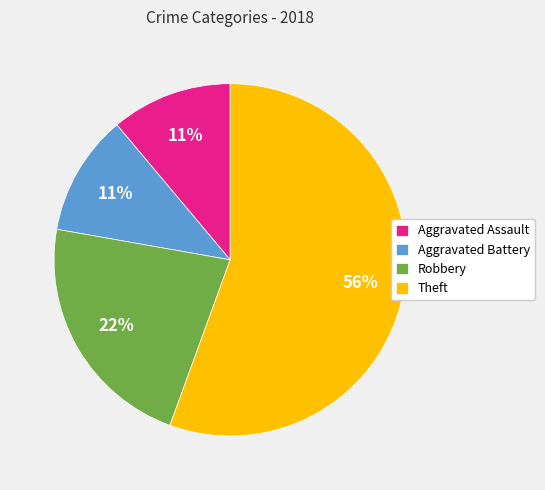

Do Aggravated Assault and Robbery together represent more than half of the pie?

No